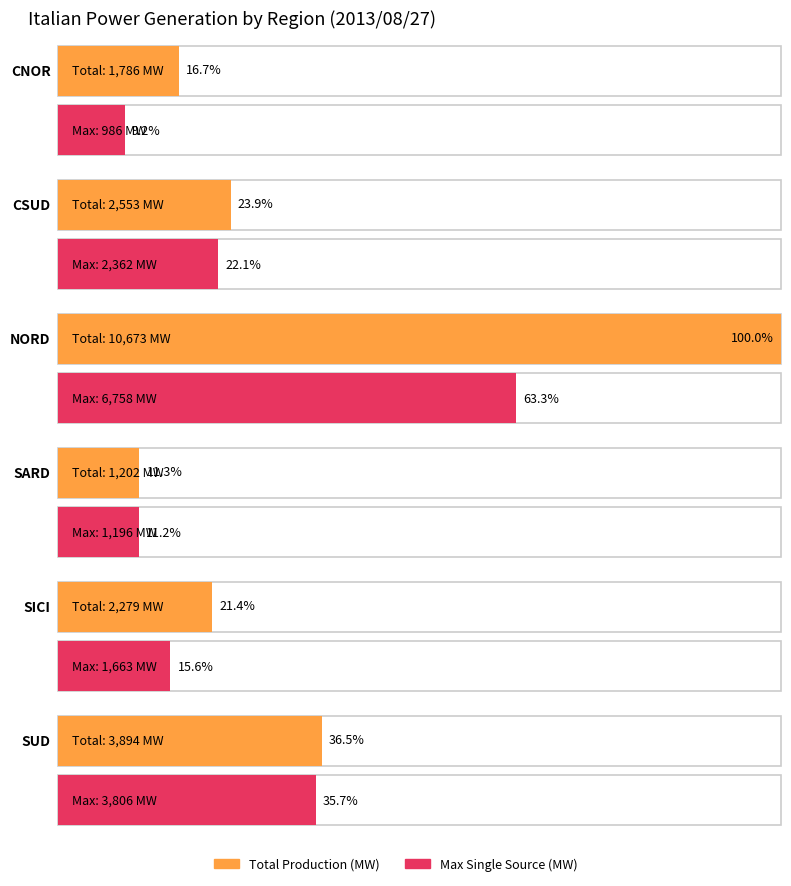

Does the chart contain stacked bars?

No